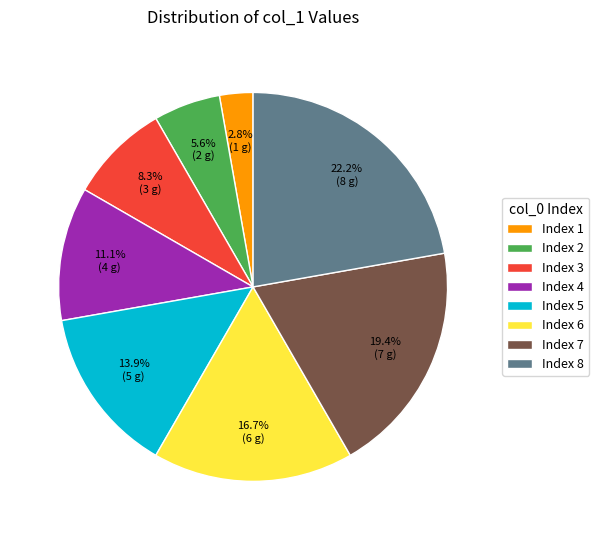

Approximately how many times larger is the value at Index 7 compared to Index 8?

0.9